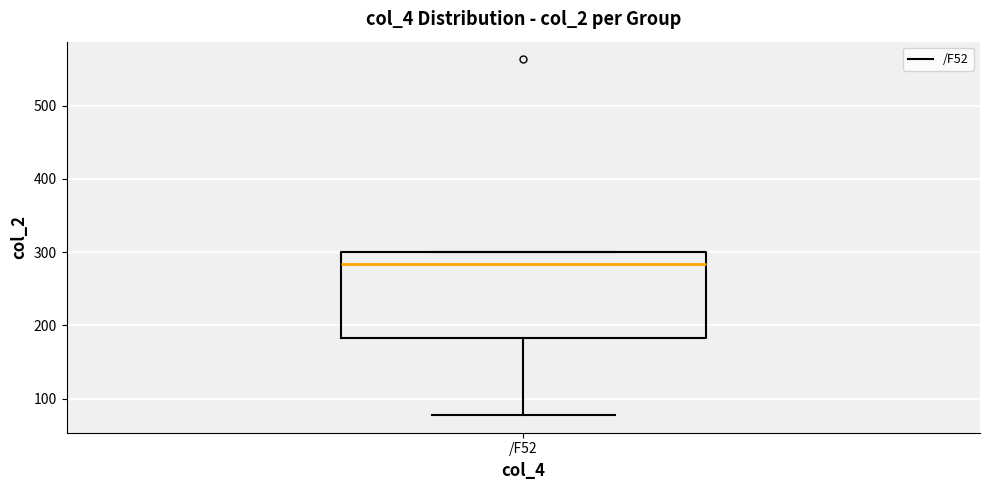

Read this box plot against the y-axis: the position of the median line, the range covered by the box, and the ends of both whiskers. The values are not printed on the chart, so give them approximately, as read against the axis.

median 280, box 180 to 300, whiskers 80 to 300